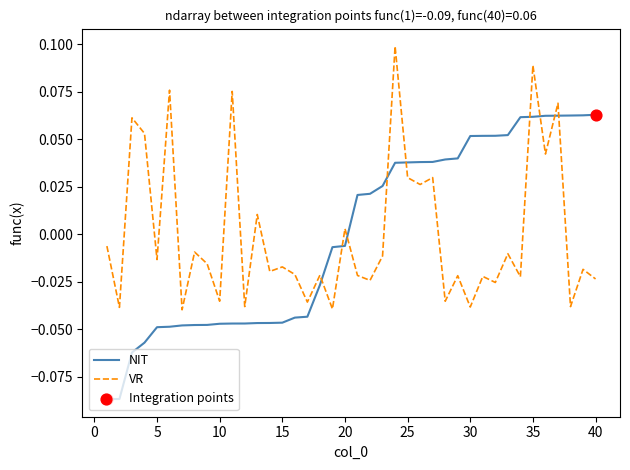

List the series in order of their peak value, highest first.

VR, NIT